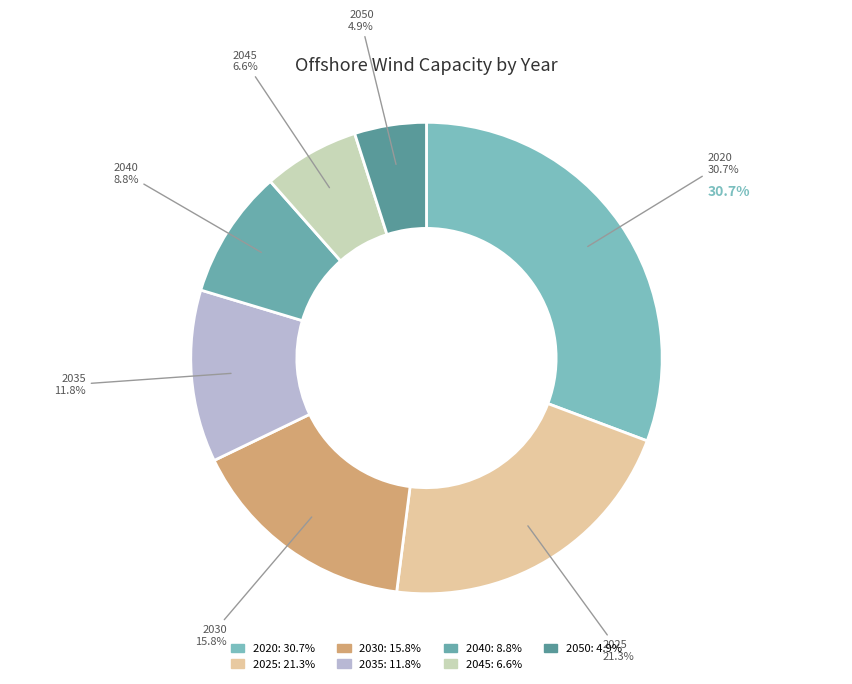

To the nearest percent, what portion does 2030 represent?

16%